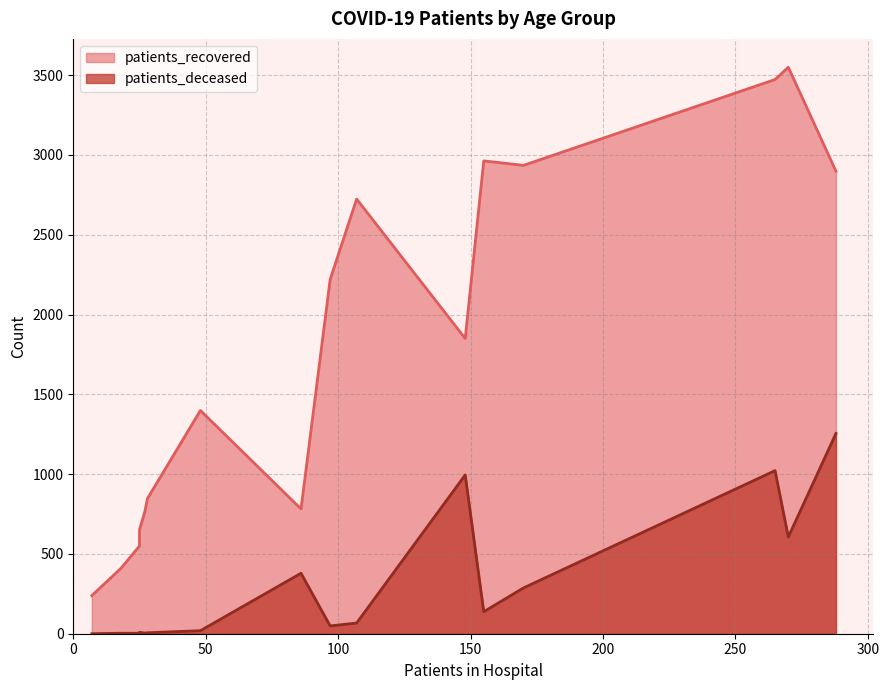

True or false: patients_deceased and patients_recovered cross at least once.

False